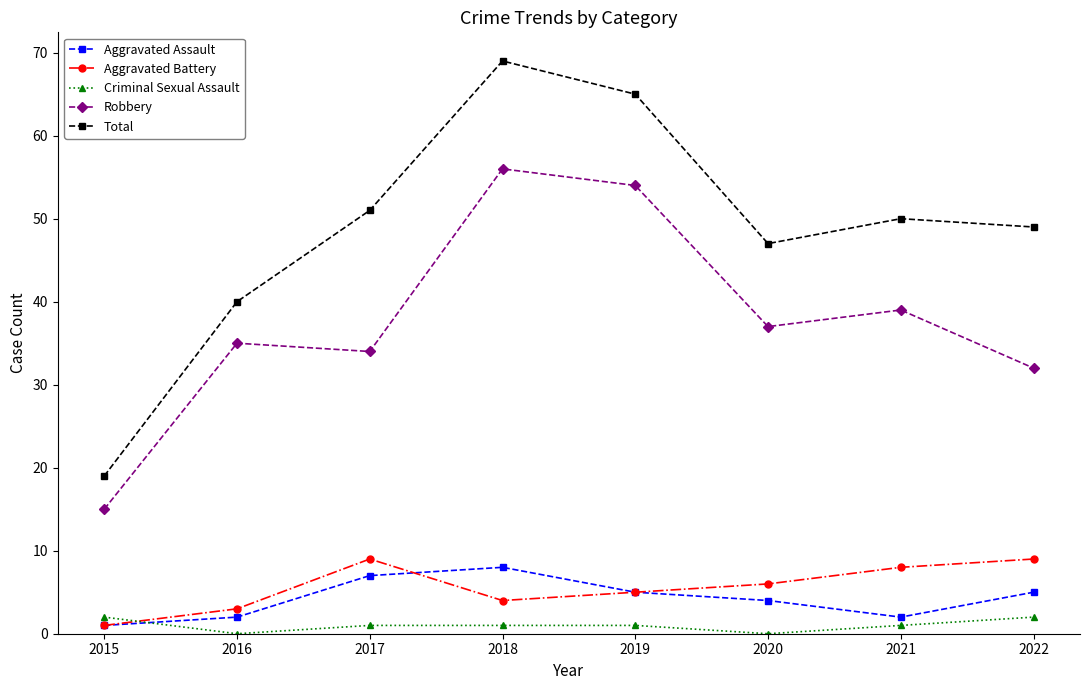

True or false: Total and Aggravated Battery cross at least once.

False